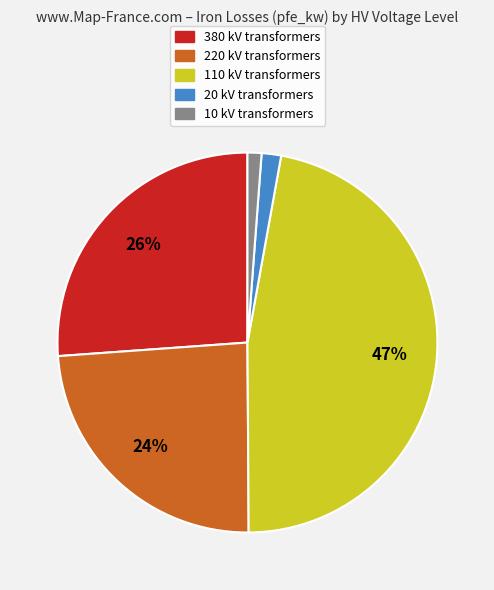

Which category has the biggest portion of the pie?

110 kV